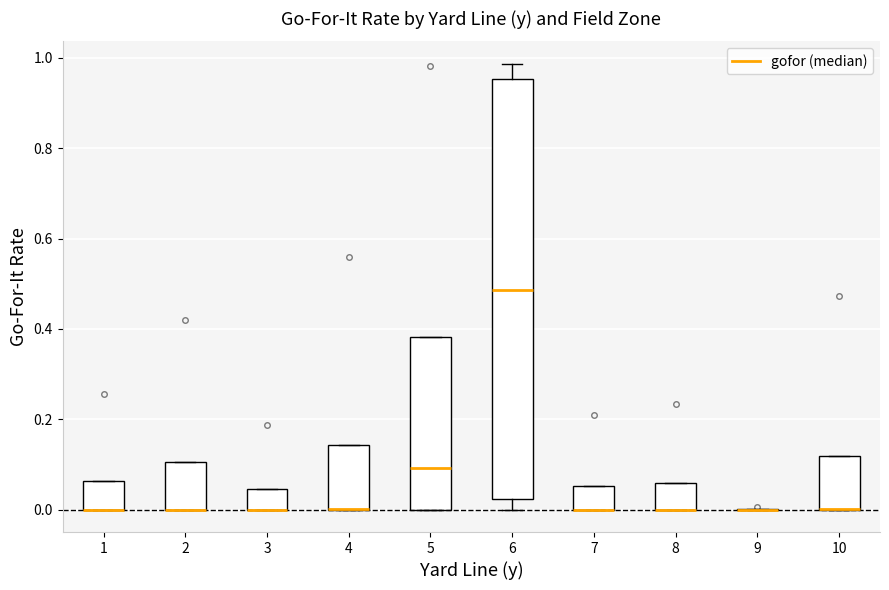

Reading left to right, read every box against the y-axis: the position of its median line, the range the box covers, and the ends of its whiskers. The values are not printed on the chart, so give them approximately, as read against the axis.

1: median 0.00 (drawn on the box's lower edge), box 0.00 to 0.06, whiskers 0.00 to 0.06
2: median 0.00 (drawn on the box's lower edge), box 0.00 to 0.10, whiskers 0.00 to 0.10
3: median 0.00 (drawn on the box's lower edge), box 0.00 to 0.04, whiskers 0.00 to 0.04
4: median 0.00 (drawn on the box's lower edge), box 0.00 to 0.14, whiskers 0.00 to 0.14
5: median 0.10, box 0.00 to 0.38, whiskers 0.00 to 0.38
6: median 0.48, box 0.02 to 0.96, whiskers 0.00 to 0.98
7: median 0.00 (drawn on the box's lower edge), box 0.00 to 0.06, whiskers 0.00 to 0.06
8: median 0.00 (drawn on the box's lower edge), box 0.00 to 0.06, whiskers 0.00 to 0.06
9: box collapsed to a line at 0.00, whiskers 0.00 to 0.00
10: median 0.00 (drawn on the box's lower edge), box 0.00 to 0.12, whiskers 0.00 to 0.12